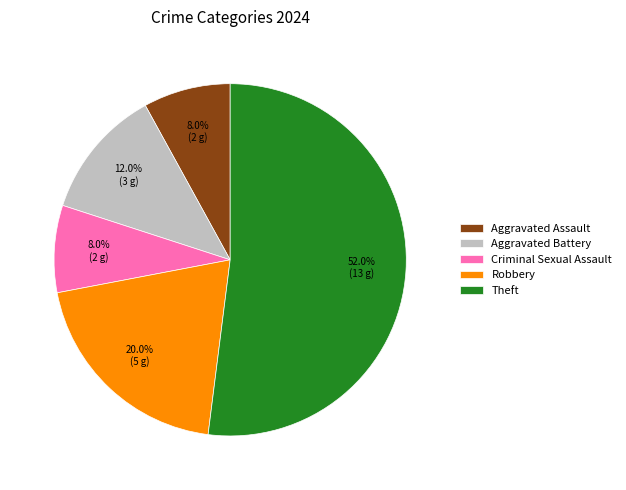

To the nearest percent, what is the average slice percentage?

20%